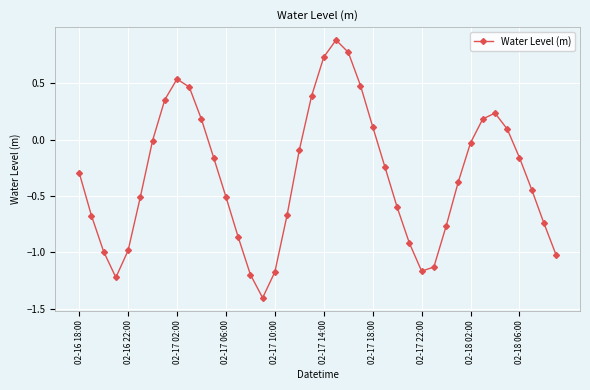

What is the difference between the maximum and second lowest values?

2.1